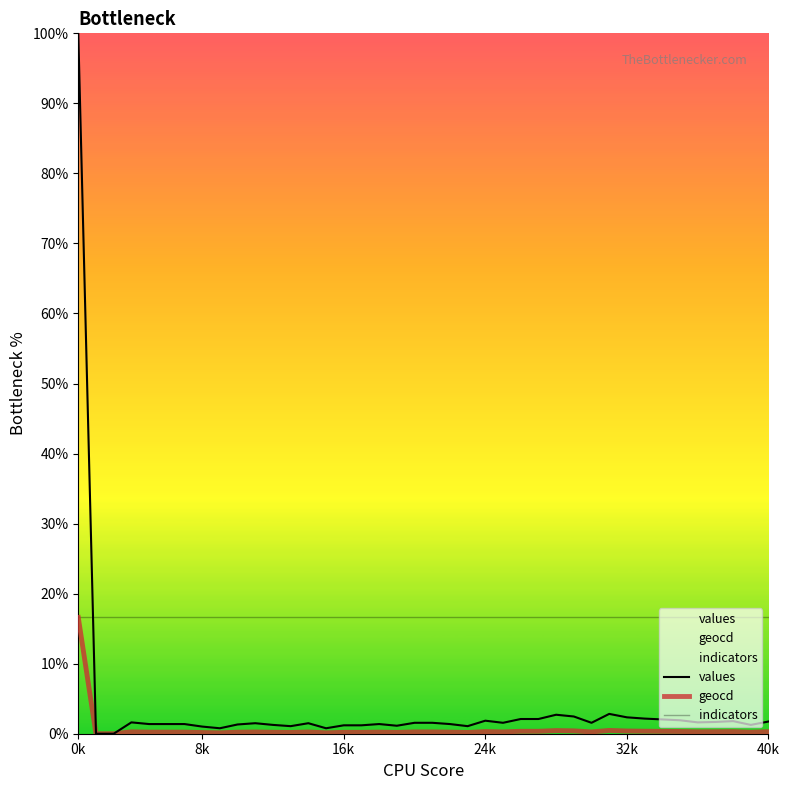

What is the value of the indicators point at the 36th from the left?

16.6